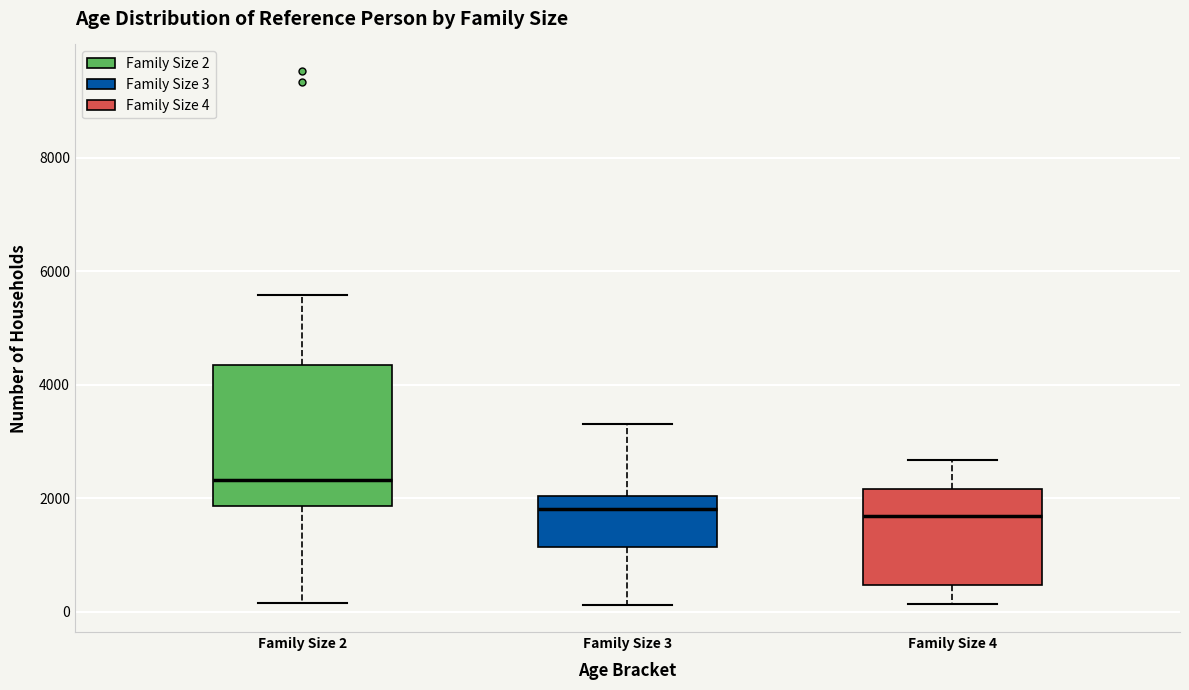

Where does the median line of the box for Family Size 4 sit on the y-axis? The values are not printed on the chart, so give them approximately, as read against the axis.

1600